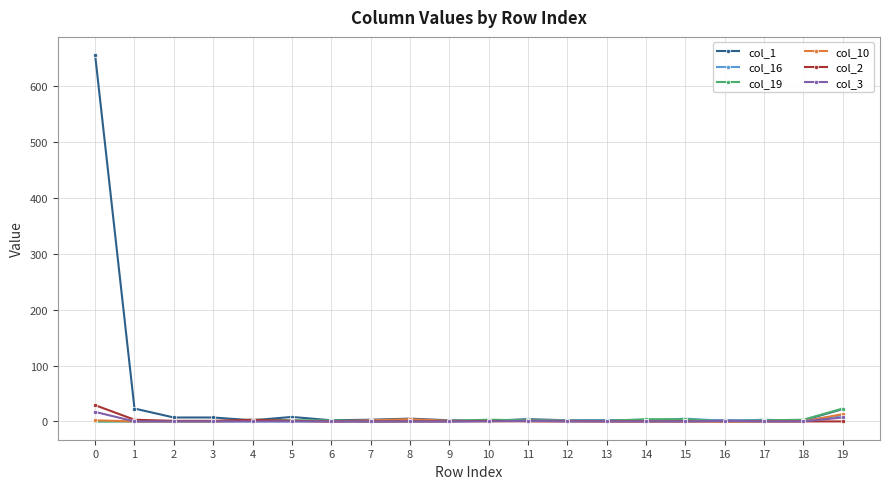

What is the maximum value shown in the chart?

655